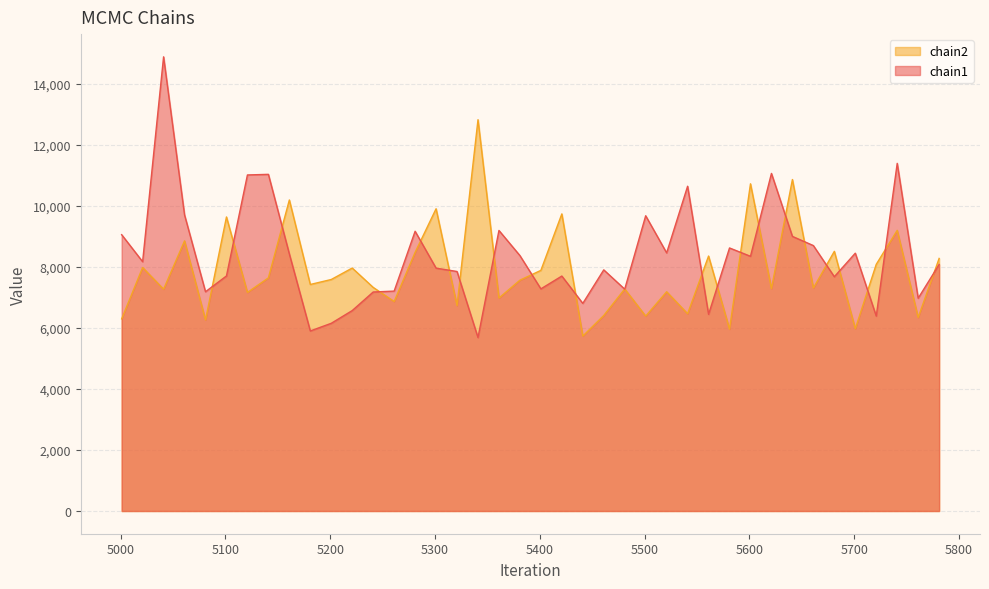

What are all the series names shown in the legend?

chain2, chain1